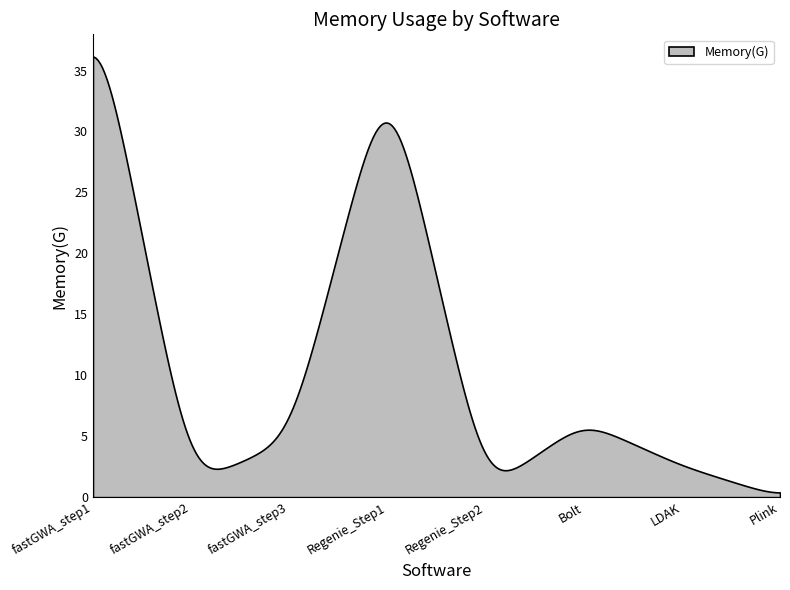

What is the maximum value shown in the chart?

36.2